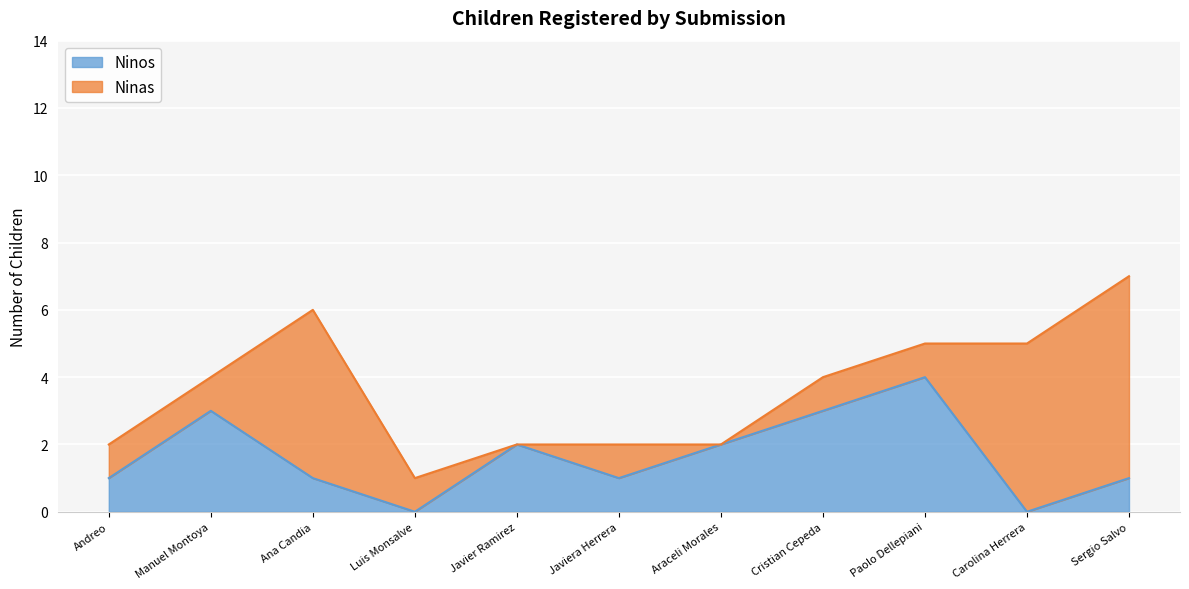

Read the value at Javier Ramirez.

2